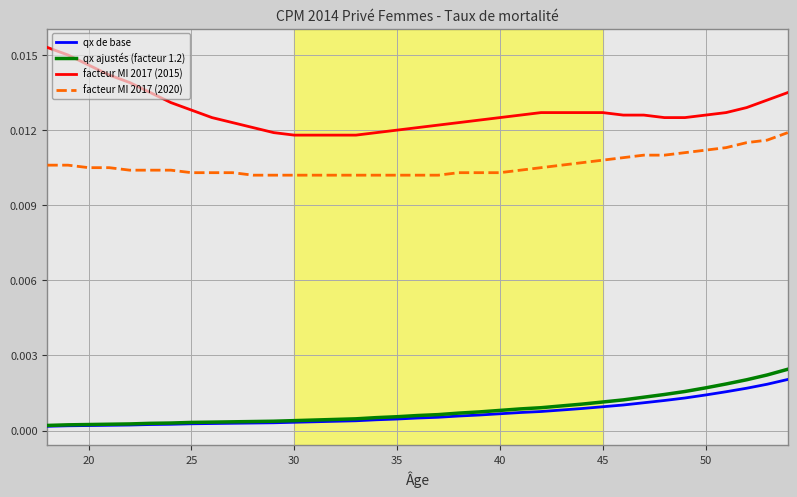

True or false: facteur MI 2017 (2015) and qx ajustés (facteur 1.2) intersect in this chart.

False